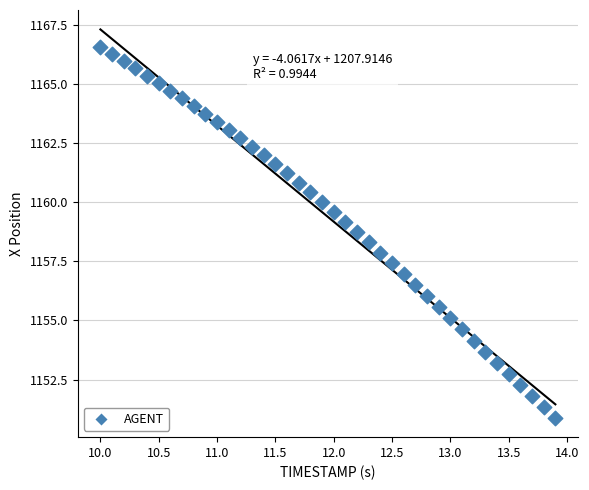

What is the range of X values (max minus min)?

3.9